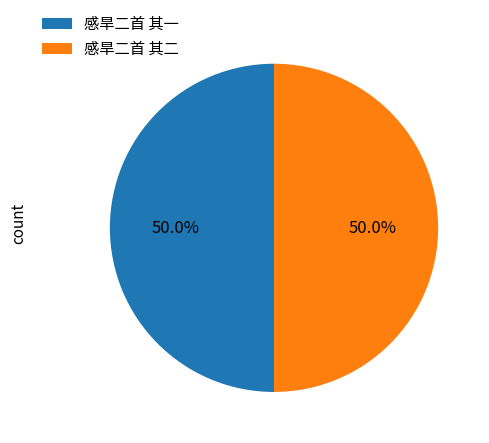

The 感旱二首 其二 slice represents 44% of the pie. True or false?

False